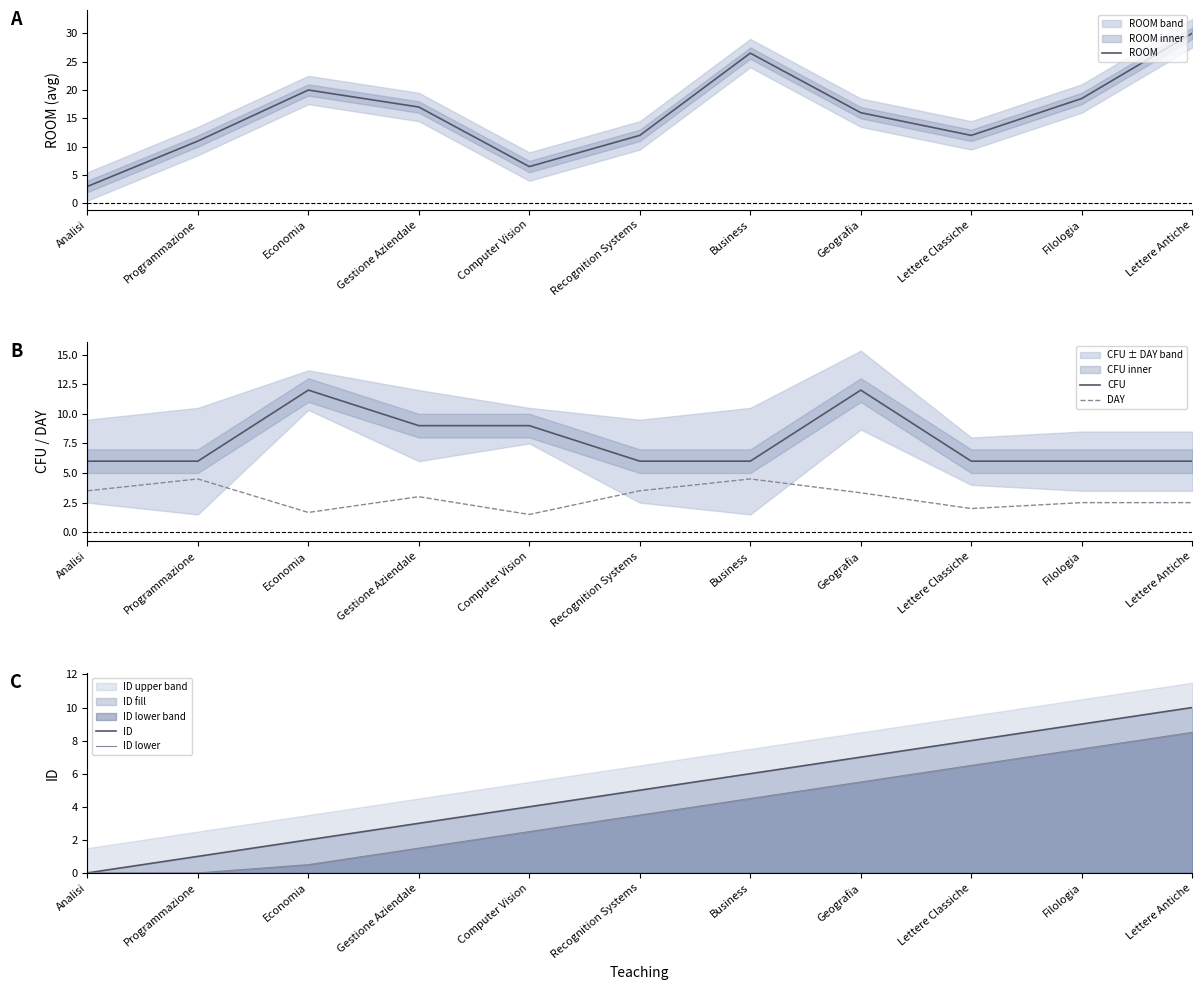

Reading left to right, what are all the values shown in this chart?

ROOM: 3.0	11.0	20.0	17.0	6.5	12.0	26.5	16.0	12.0	18.5	30.0
CFU: 6.0	6.0	12.0	9.0	9.0	6.0	6.0	12.0	6.0	6.0	6.0
DAY: 3.5	4.5	1.7	3.0	1.5	3.5	4.5	3.3	2.0	2.5	2.5
ID: 0.0	1.0	2.0	3.0	4.0	5.0	6.0	7.0	8.0	9.0	10.0
ID lower: 0.0	0.0	0.5	1.5	2.5	3.5	4.5	5.5	6.5	7.5	8.5